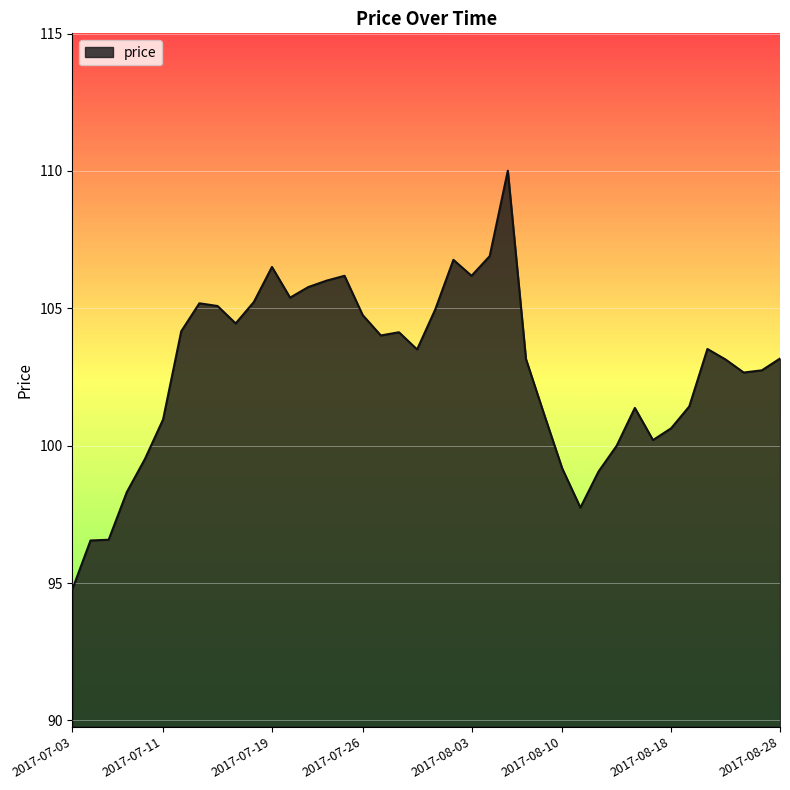

What is the difference between the maximum and second lowest values?

13.5